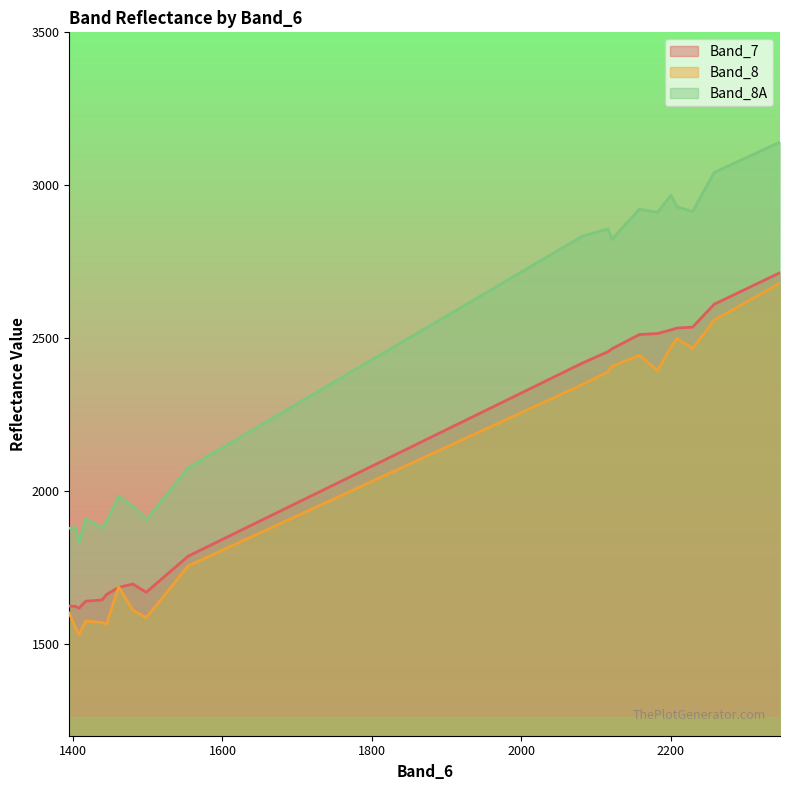

Which series has the largest total across all categories?

Band_8A